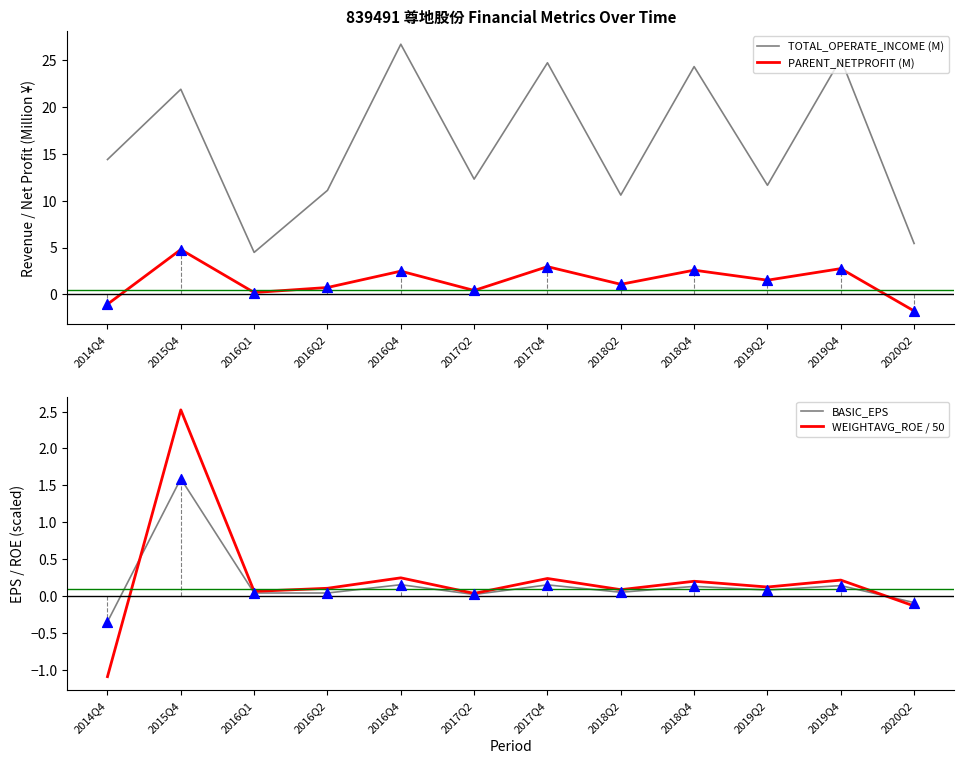

Which series has the largest total across all categories?

TOTAL_OPERATE_INCOME (M)